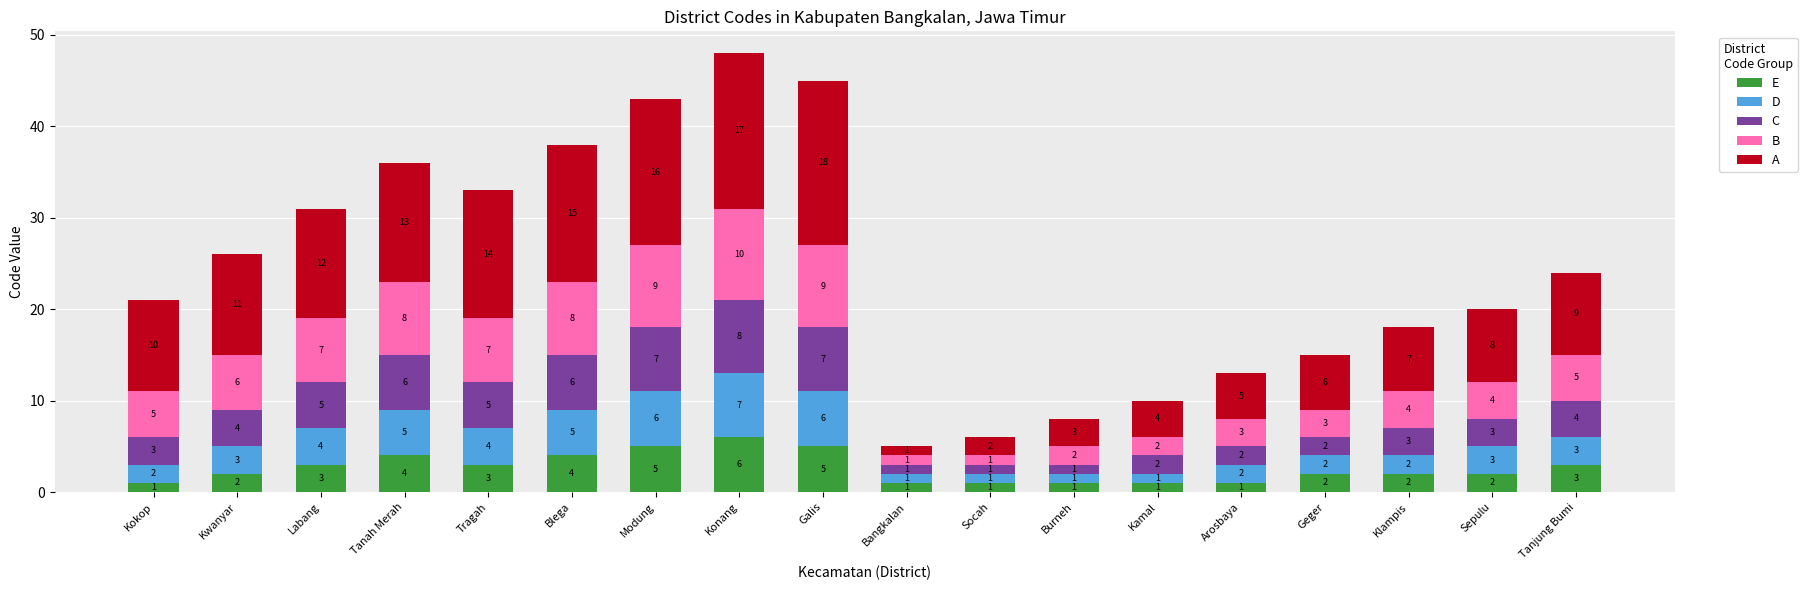

What is the maximum value for E?

6